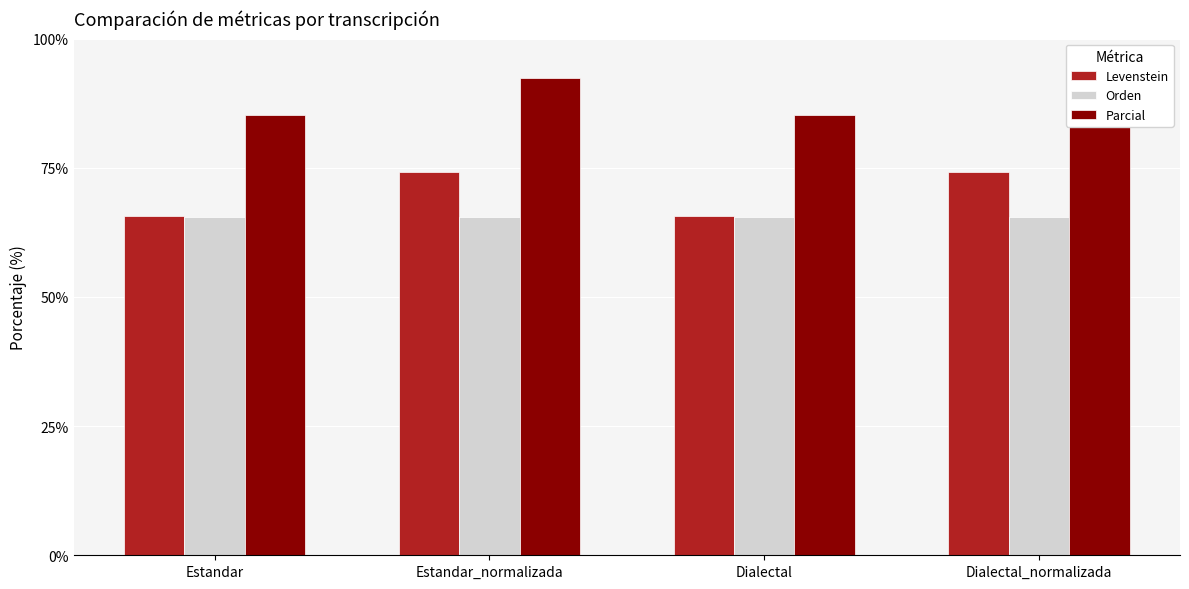

What is the sum of all Levenstein values?

279.8